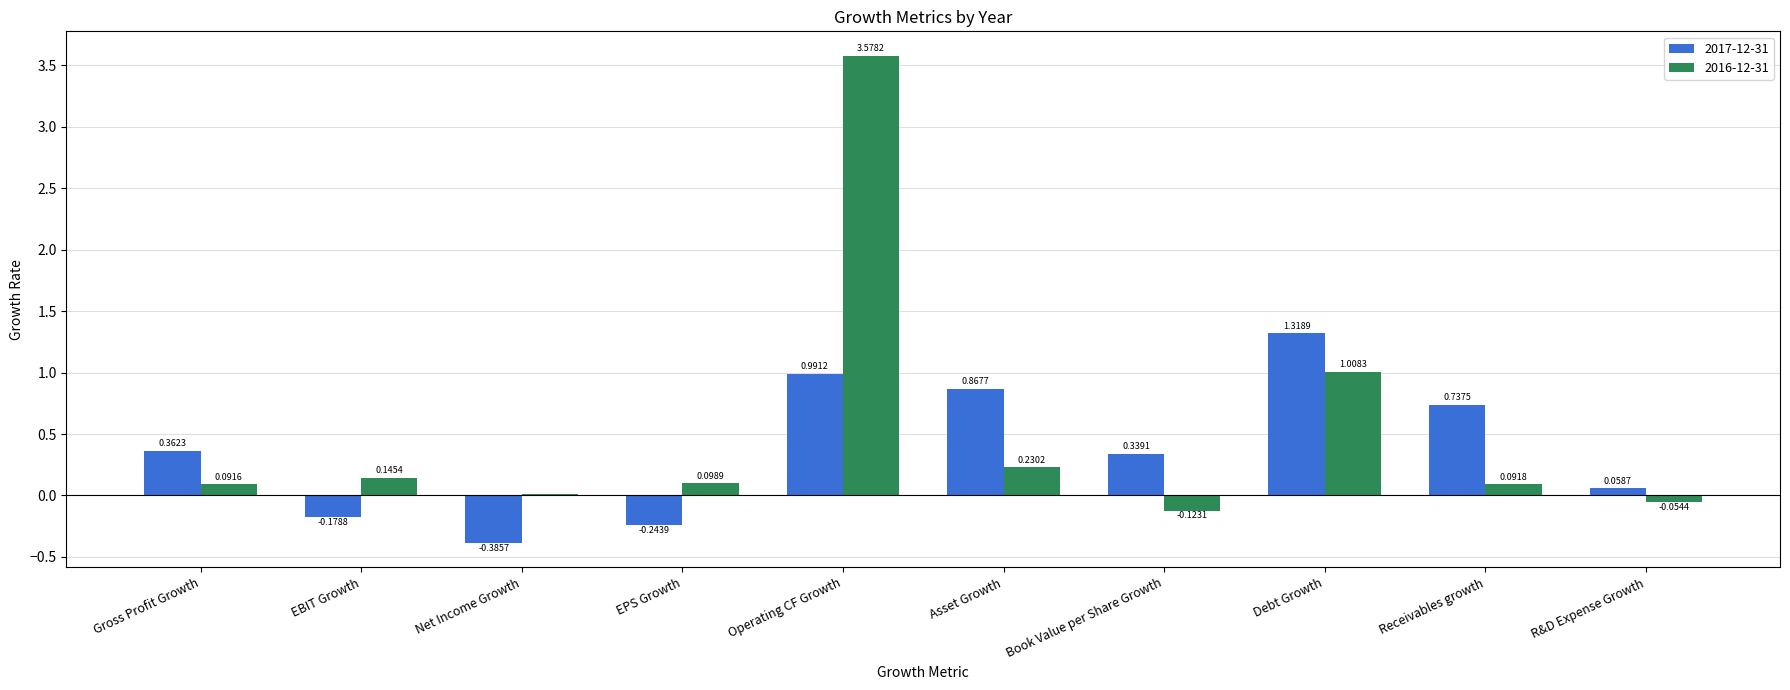

Where does the 2017-12-31 series first go above 0?

Gross Profit Growth